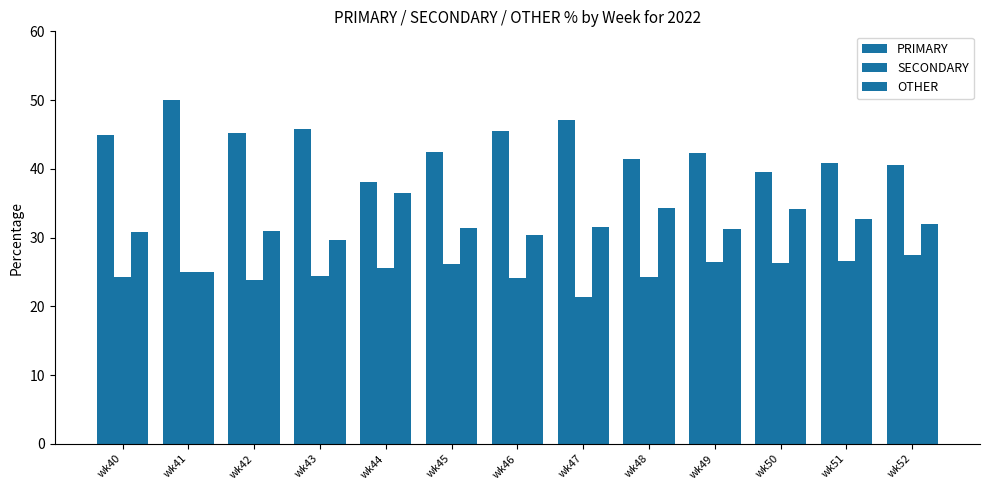

How many bars are there in total?

39